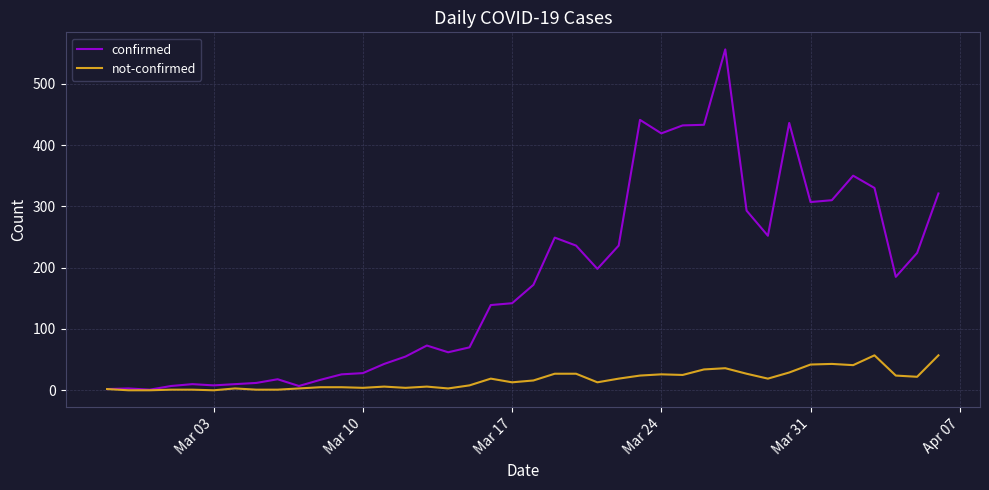

Which series has the largest range (max minus min)?

confirmed